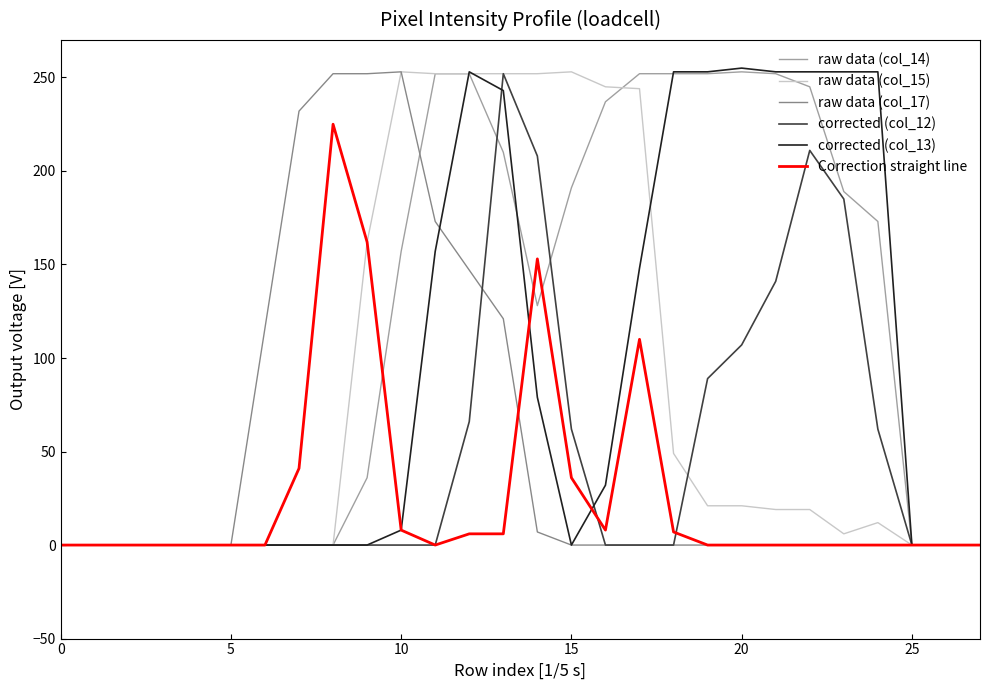

Which series has the largest total across all categories?

raw data (col_14)